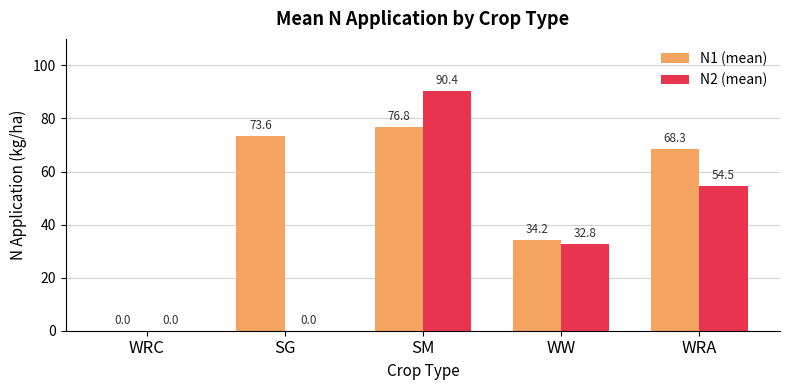

Is it true that N1 (mean) equals 76.8 at SM?

True